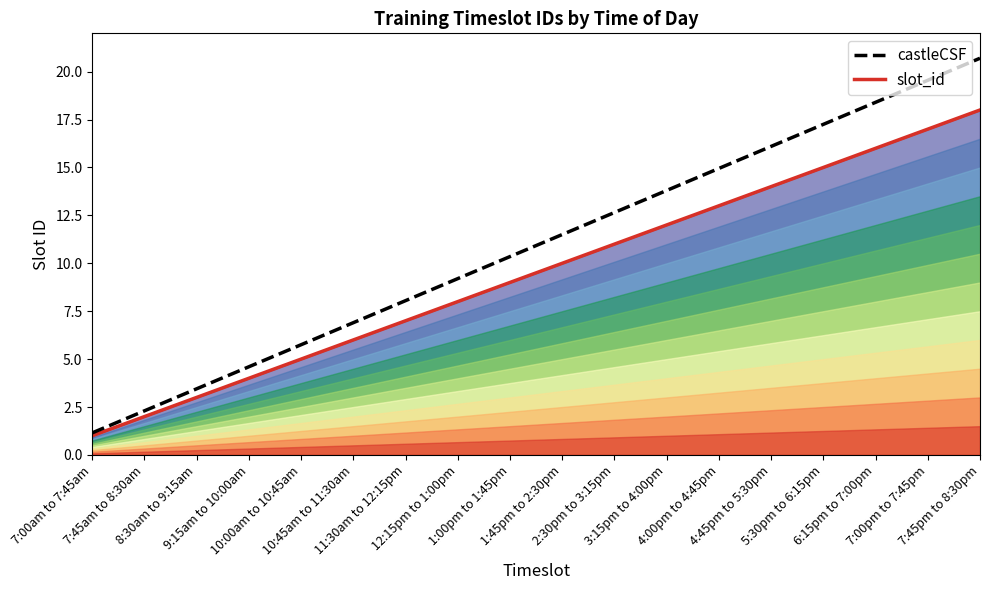

Reading right to left, list all the values displayed in this chart.

slot_id: 18.0	17.0	16.0	15.0	14.0	13.0	12.0	11.0	10.0	9.0	8.0	7.0	6.0	5.0	4.0	3.0	2.0	1.0
castleCSF: 20.7	19.5	18.4	17.2	16.1	14.9	13.8	12.6	11.5	10.3	9.2	8.0	6.9	5.8	4.6	3.4	2.3	1.1